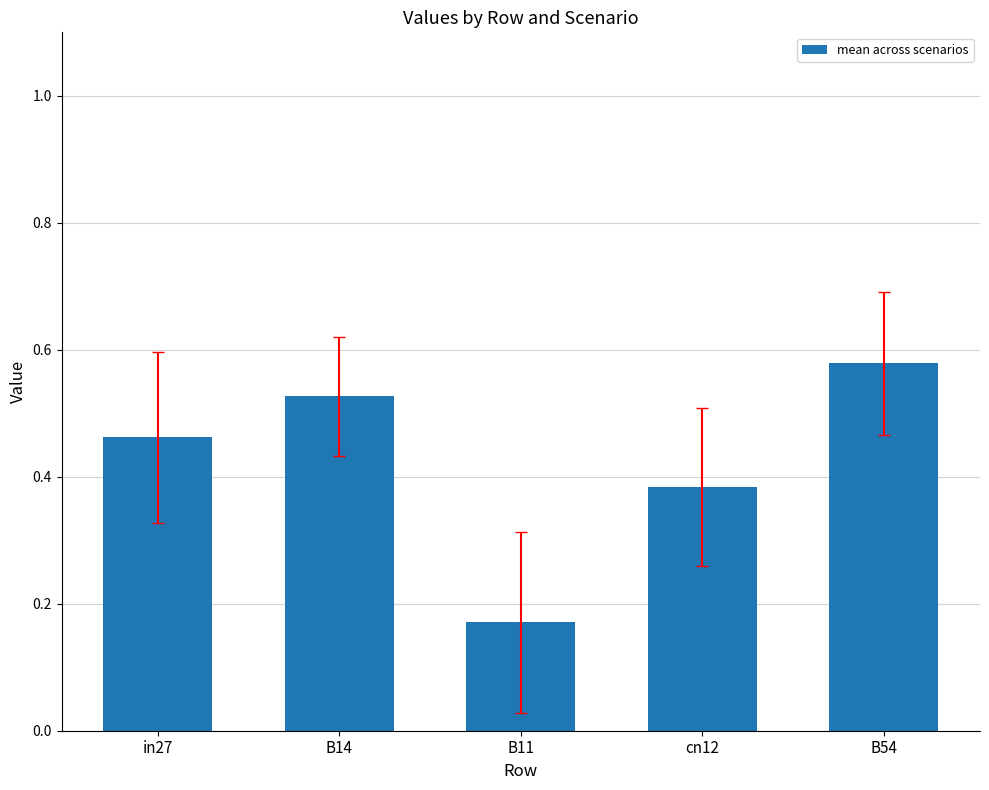

Does the chart contain stacked bars?

No